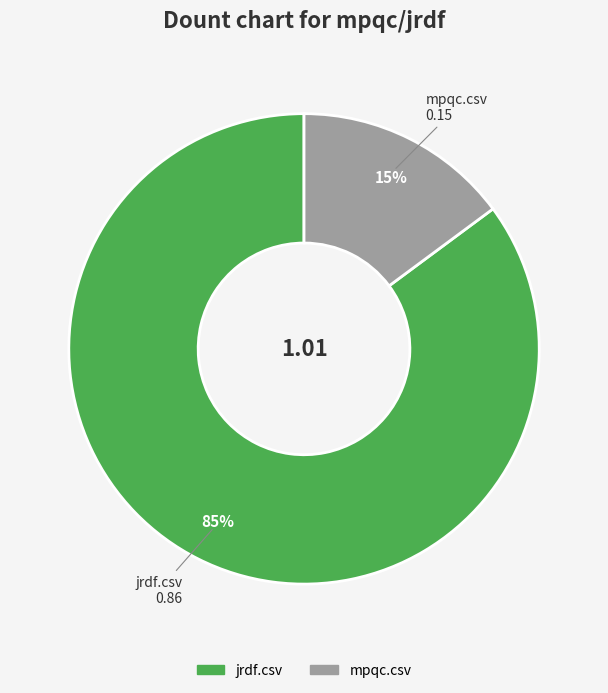

Rank the categories by value from lowest to highest.

mpqc.csv, jrdf.csv